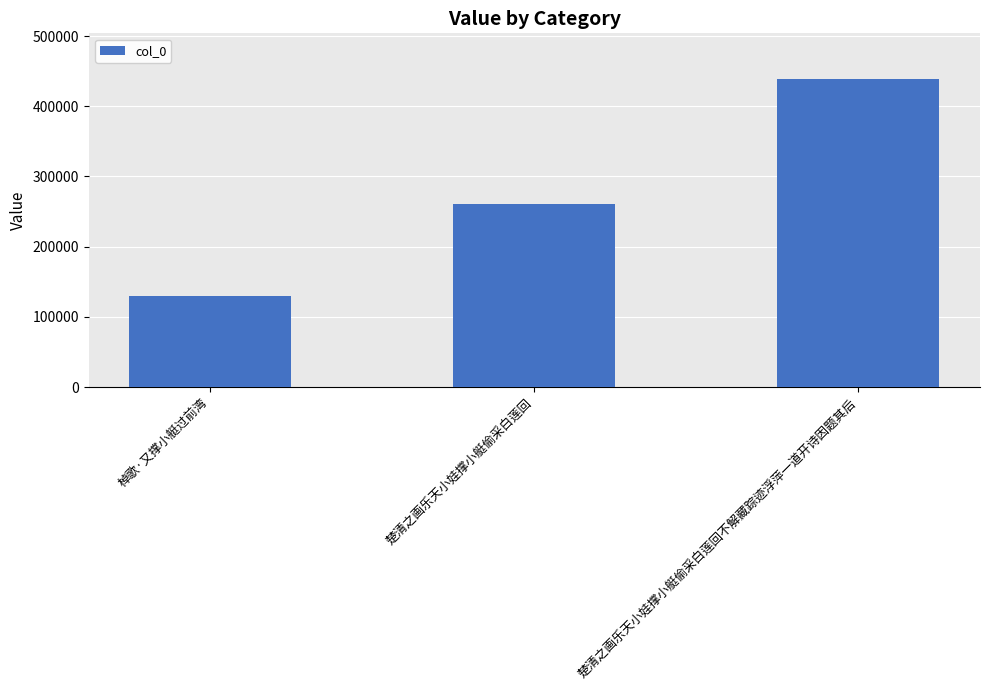

Reading left to right, transcribe all the data shown in this chart.

130395	261200	438189